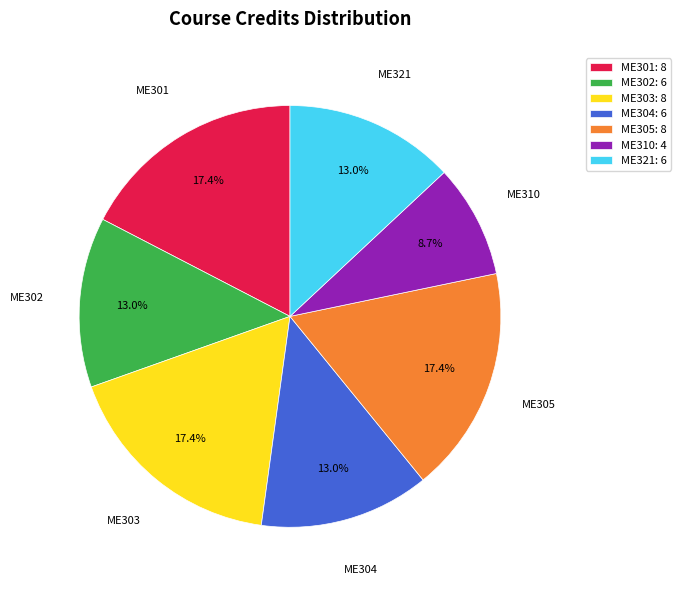

How many segments does this pie chart have?

7